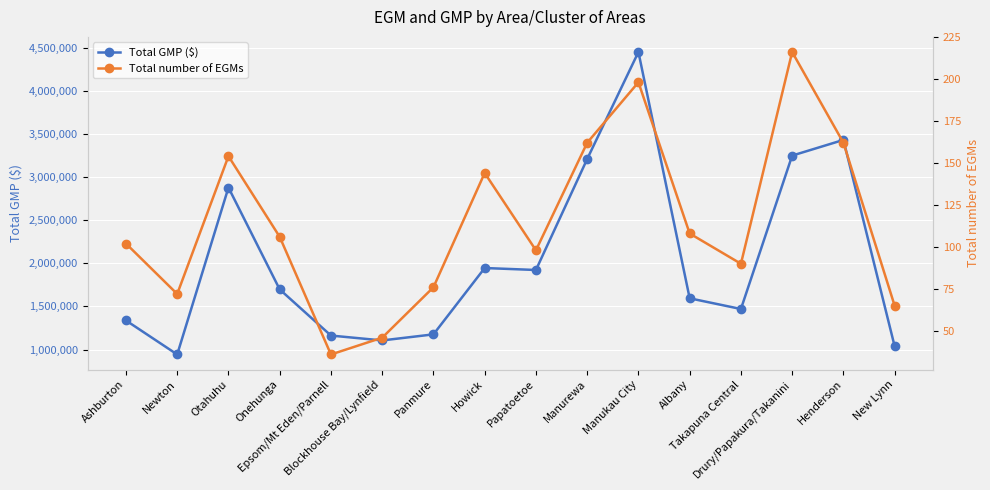

Where is the first local maximum for Total GMP ($)?

Otahuhu